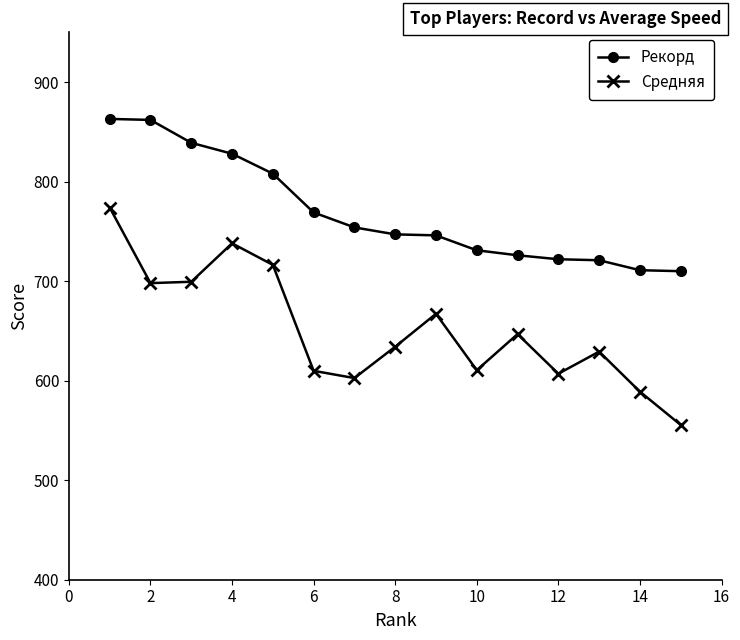

What are all the series names shown in the legend?

Рекорд, Средняя